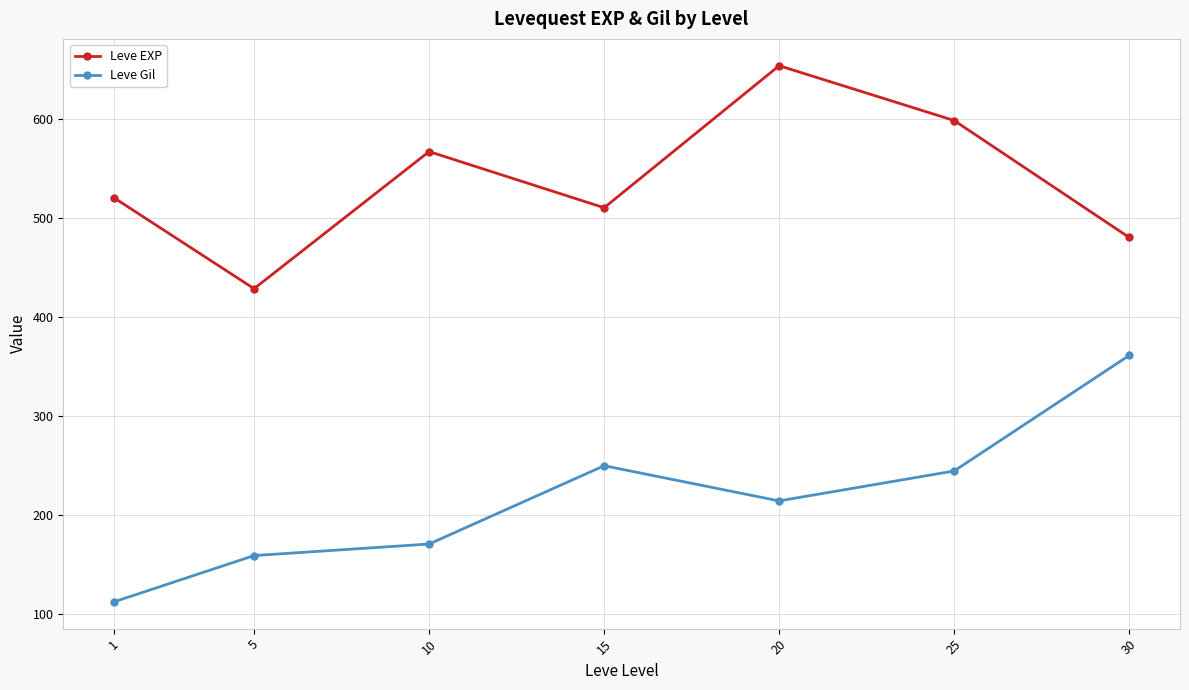

How many categories are shown in the chart?

7